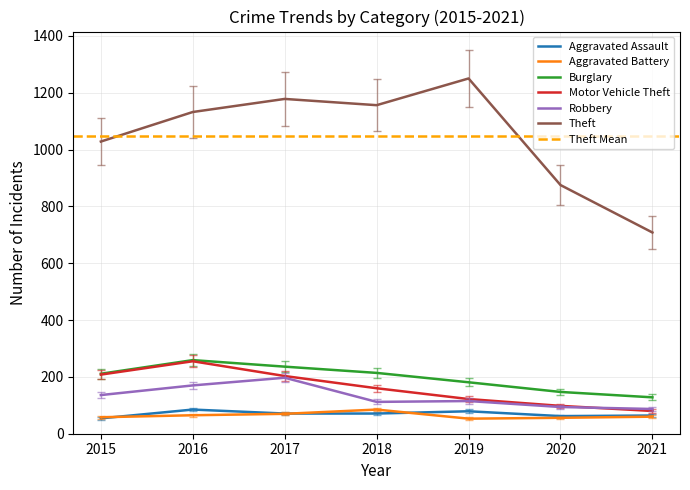

What is the sum of all Burglary values?

1376